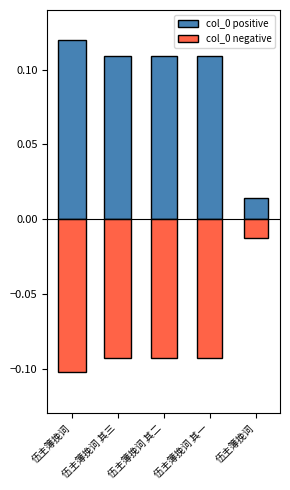

What is the smallest value displayed?

-0.1